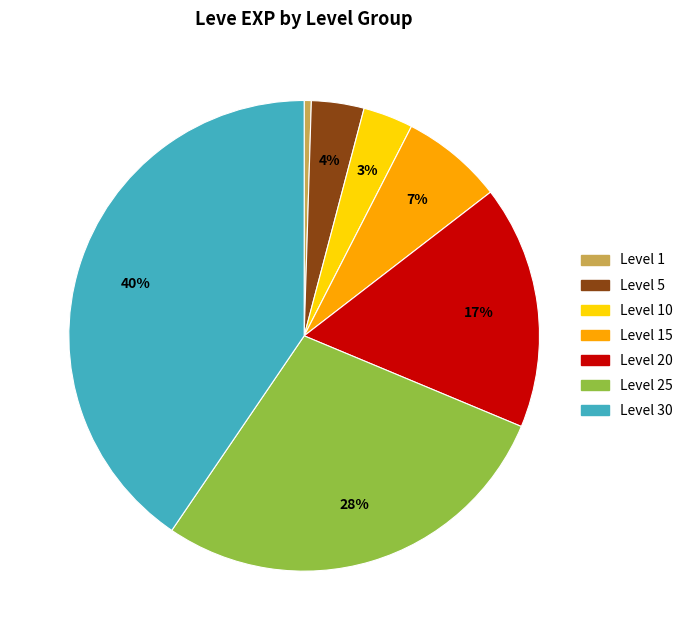

To the nearest percent, what is the difference between the largest and smallest slice percentages?

40%